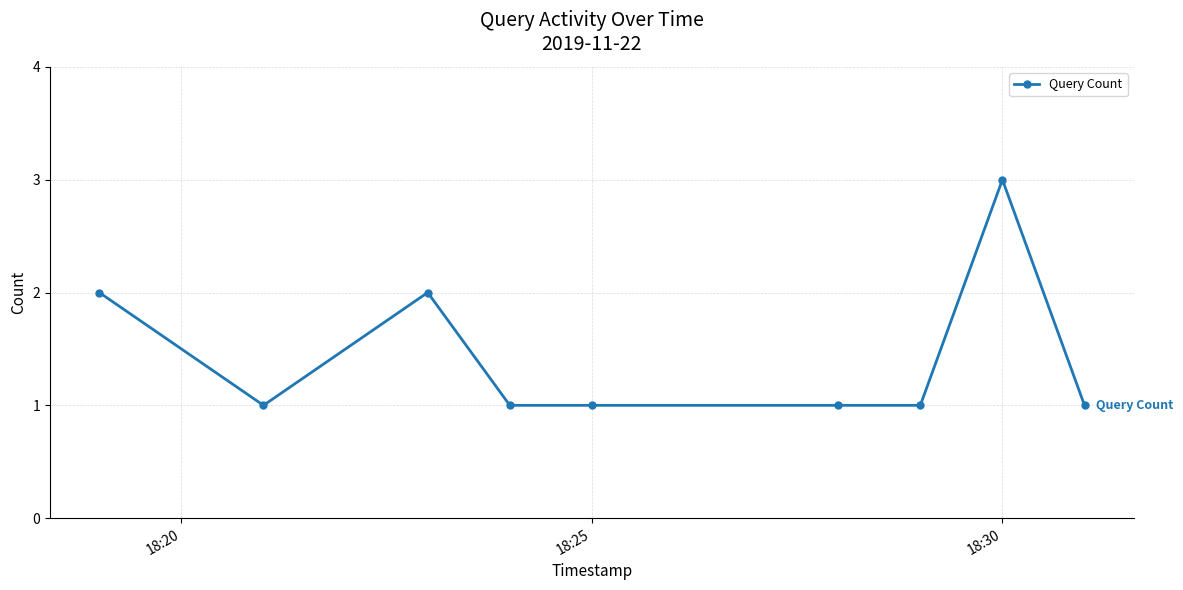

How many lines are shown in the chart?

1